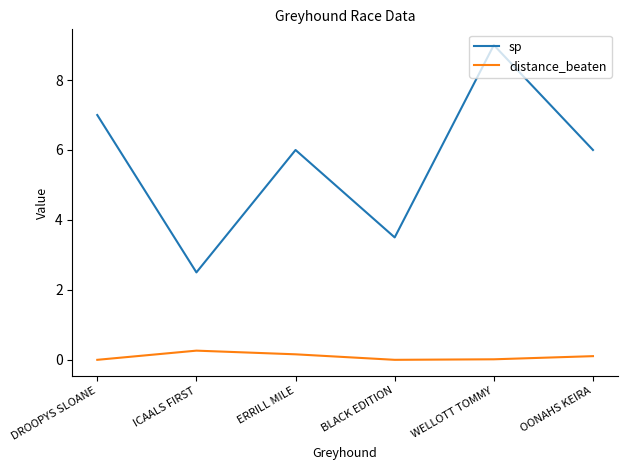

Between ERRILL MILE and BLACK EDITION, which series saw the biggest shift?

sp